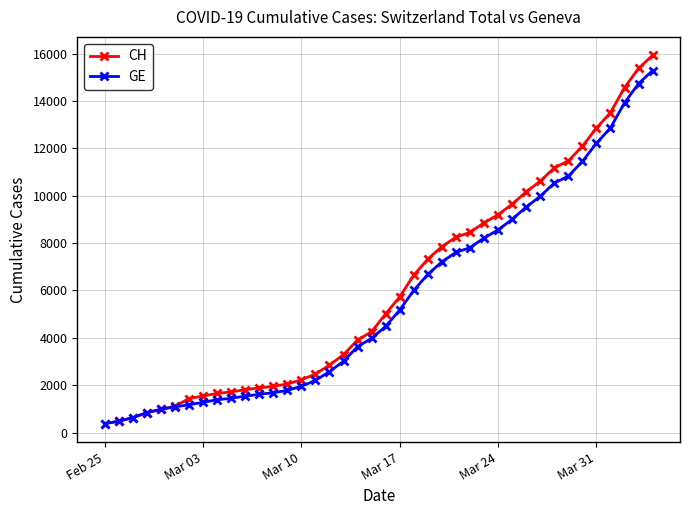

How many lines are shown in the chart?

2